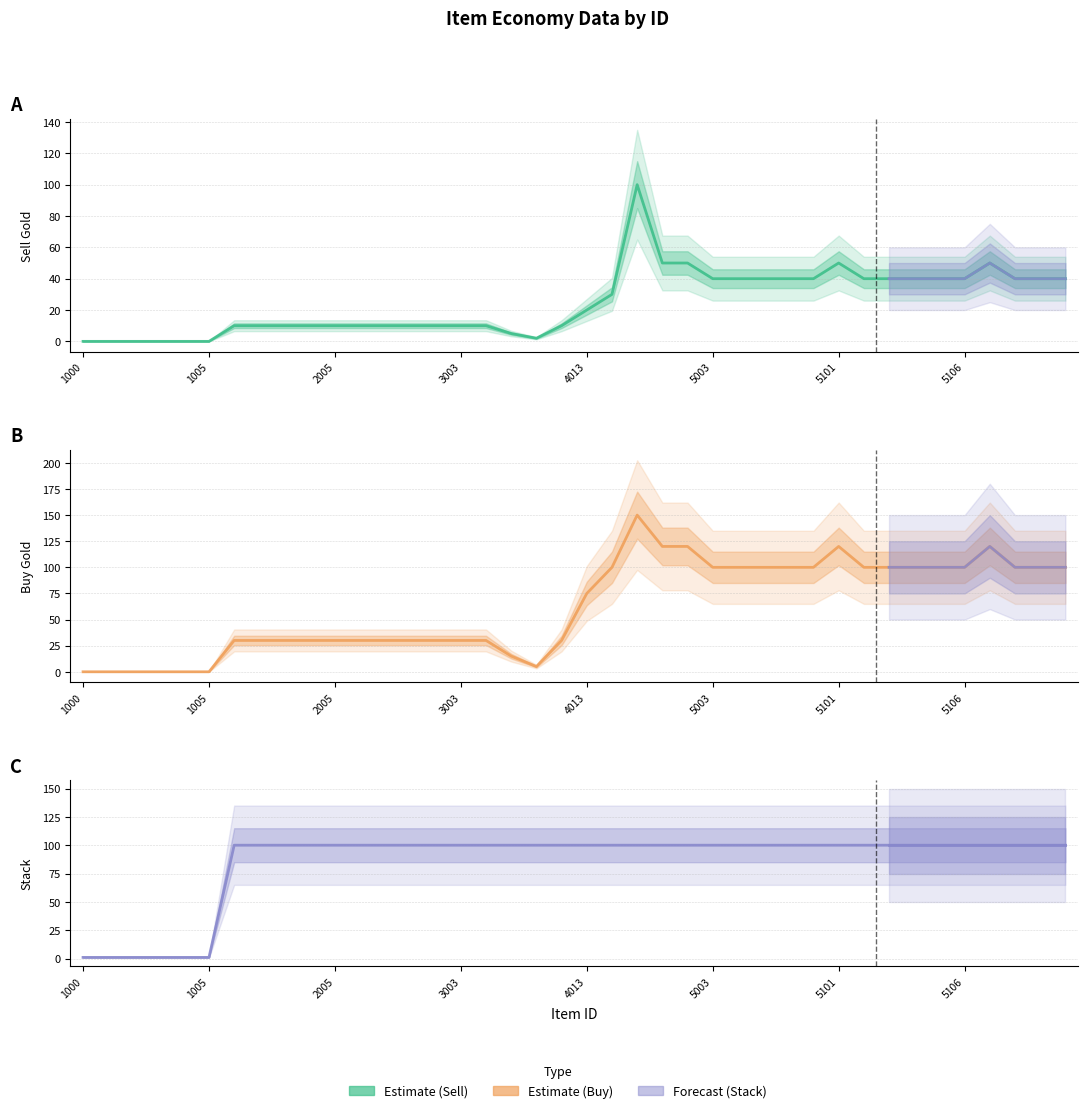

How many lines are shown in the chart?

3